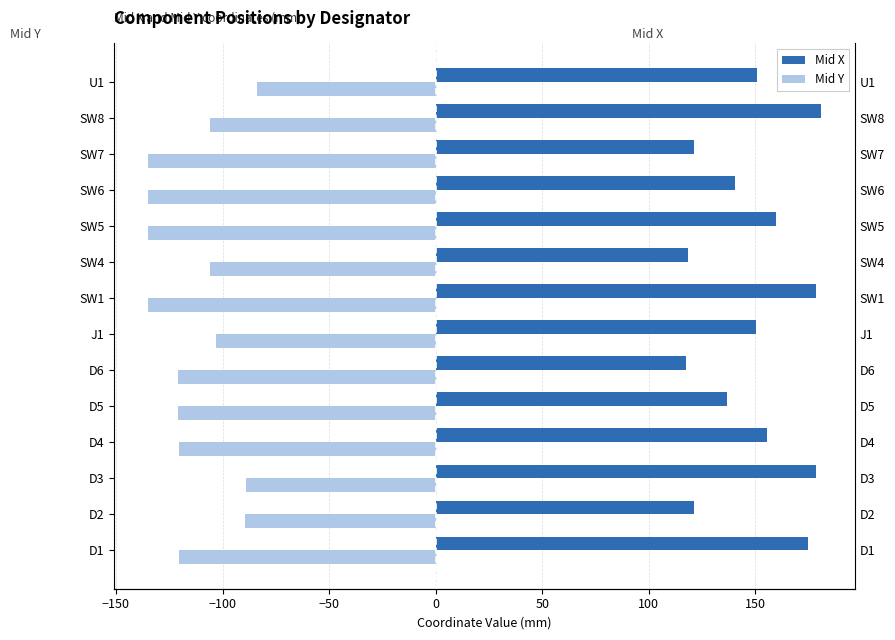

How many values in the Mid X series are below 150?

6